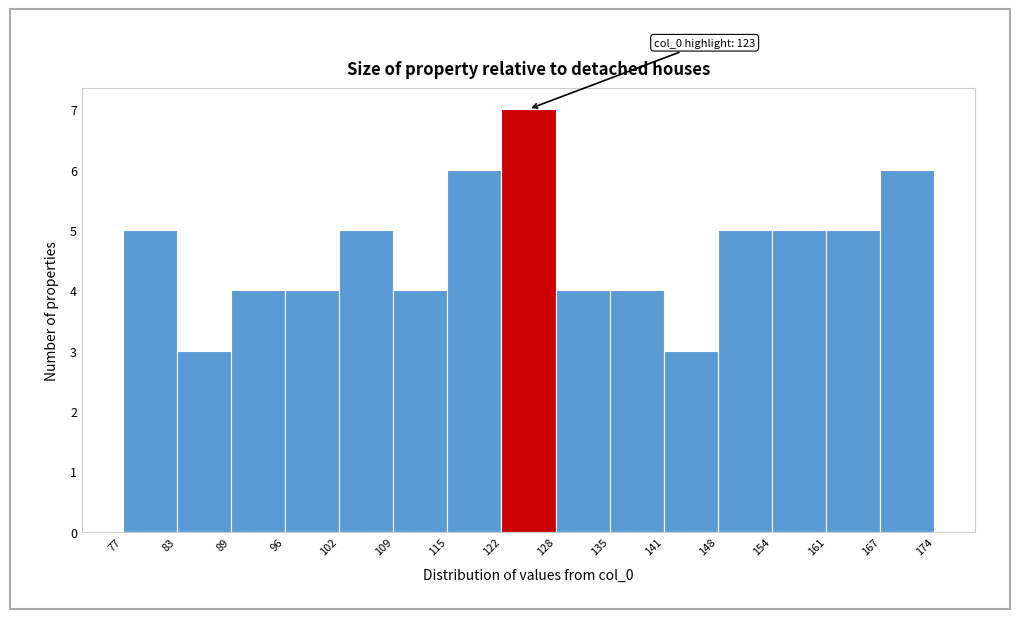

Over which range of the x-axis is the bar tallest?

122 to 128